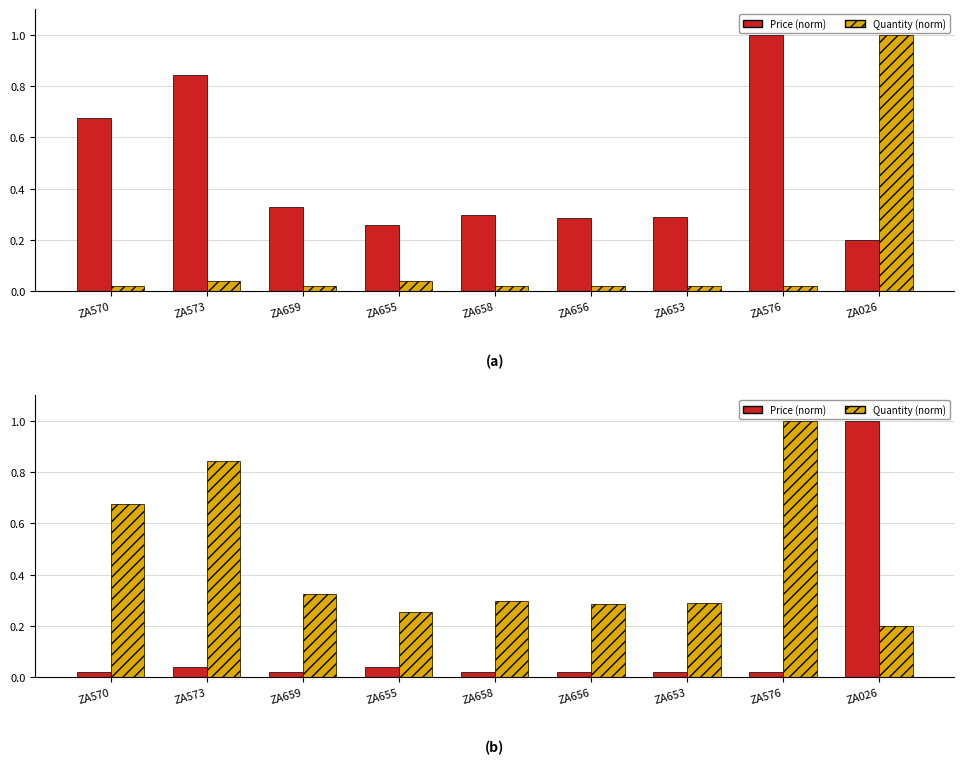

Rank the series by their maximum value, from lowest to highest.

Price (norm), Quantity (norm)